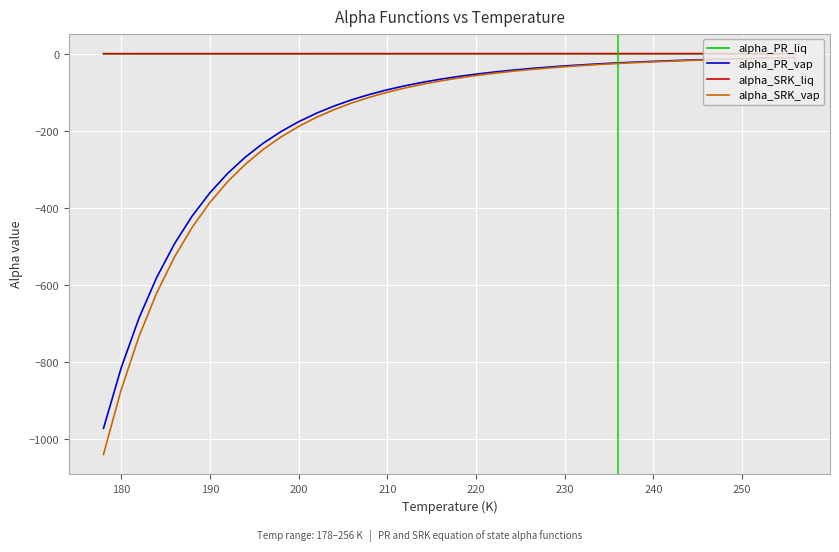

Which series has the largest range (max minus min)?

alpha_SRK_vap